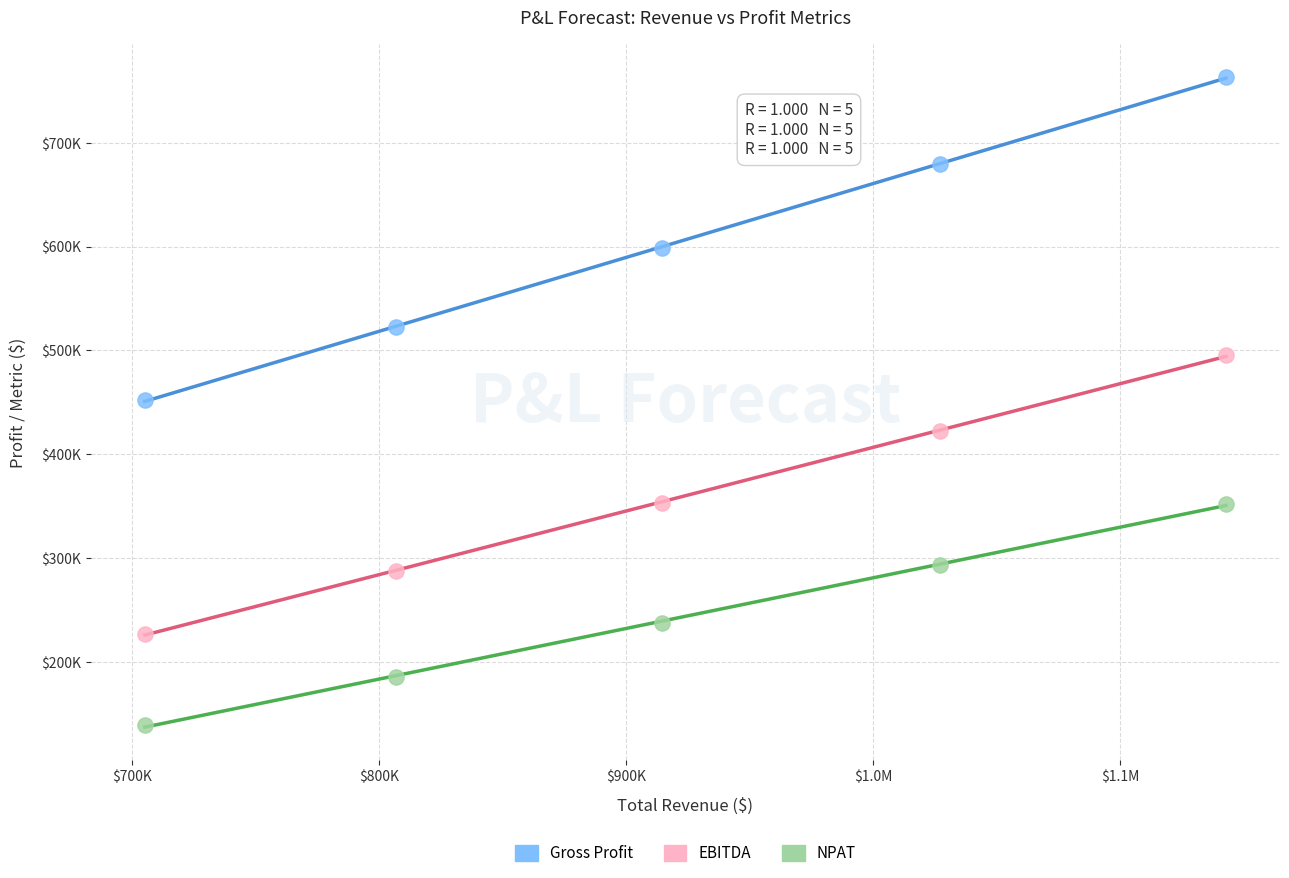

Which series reaches the maximum Y coordinate?

Gross Profit